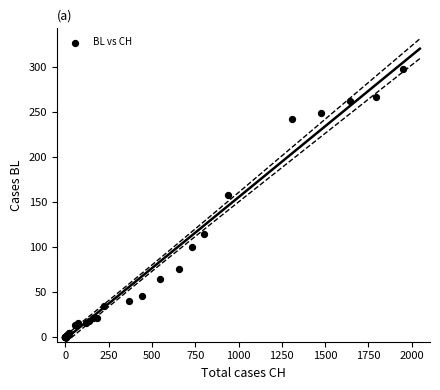

What Y value in the scatter plot is closest to 149?

158